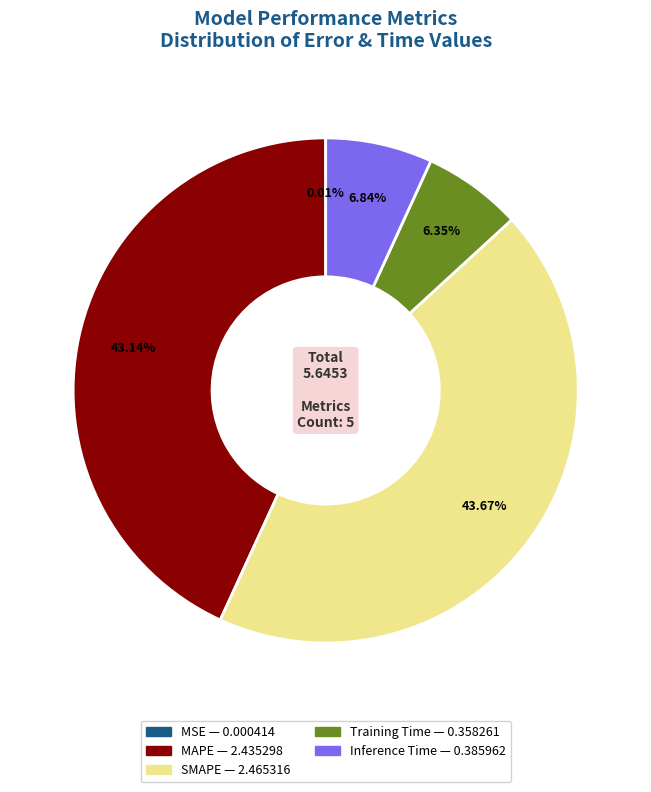

What is the largest slice in the pie chart?

SMAPE